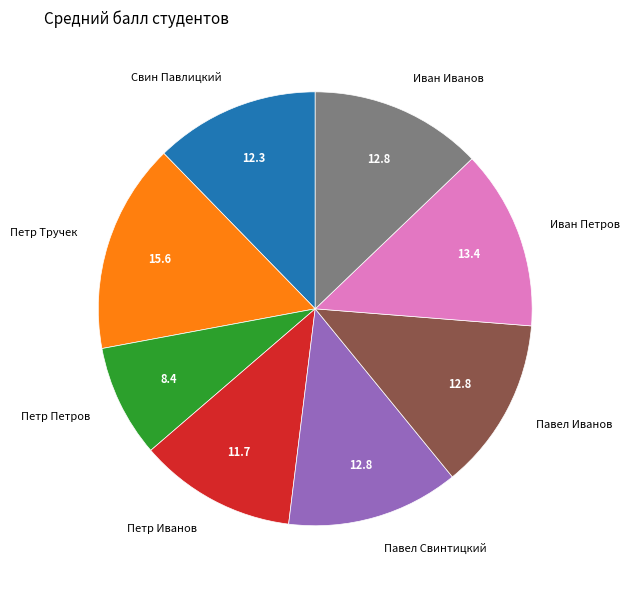

Which has a higher value, Павел Иванов or Петр Иванов?

Павел Иванов